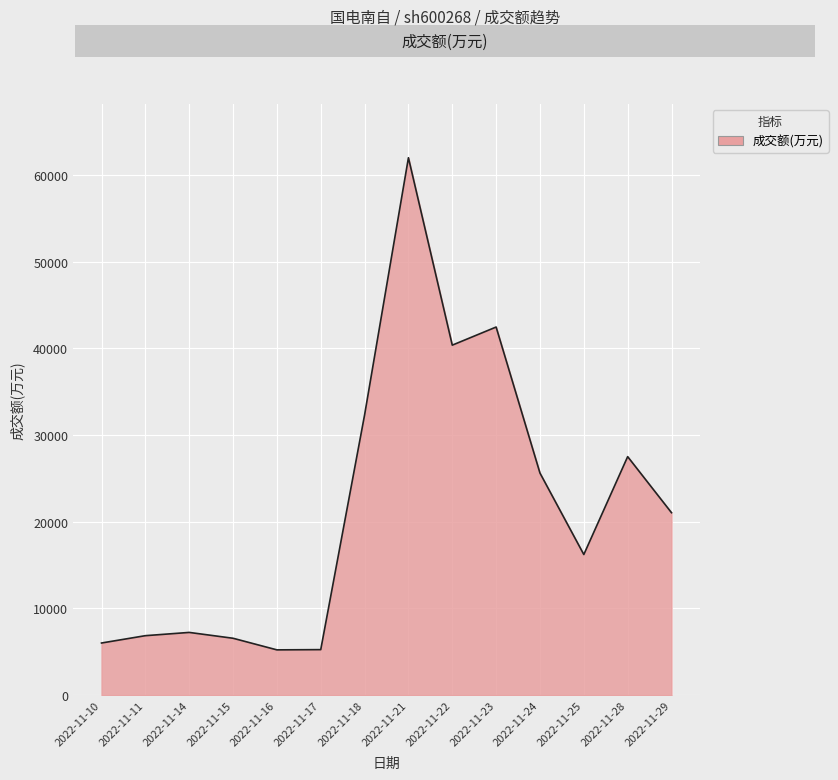

What is the ratio of the value at 2022-11-28 to the value at 2022-11-15?

4.2